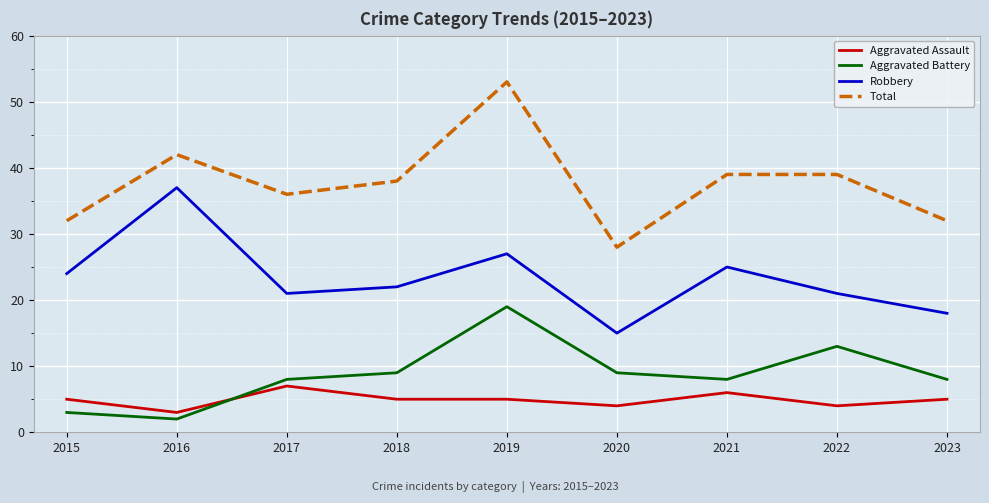

What is the minimum value for Total?

28